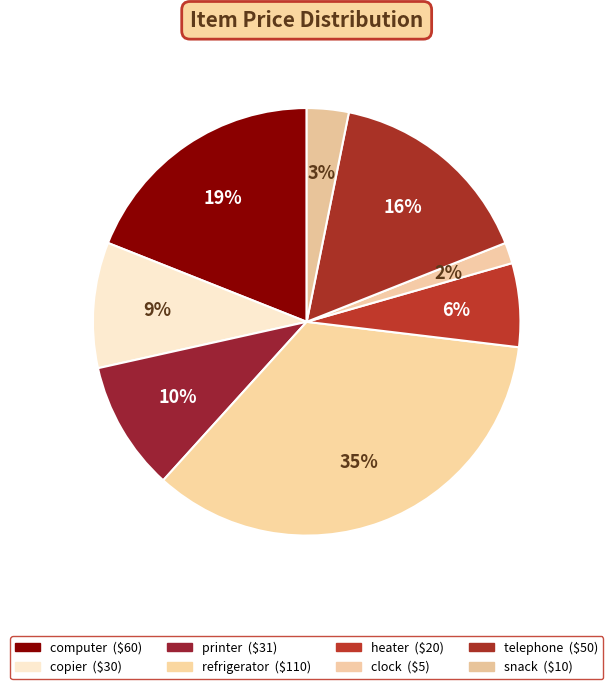

Rank the categories by value from highest to lowest.

refrigerator, computer, telephone, printer, copier, heater, snack, clock